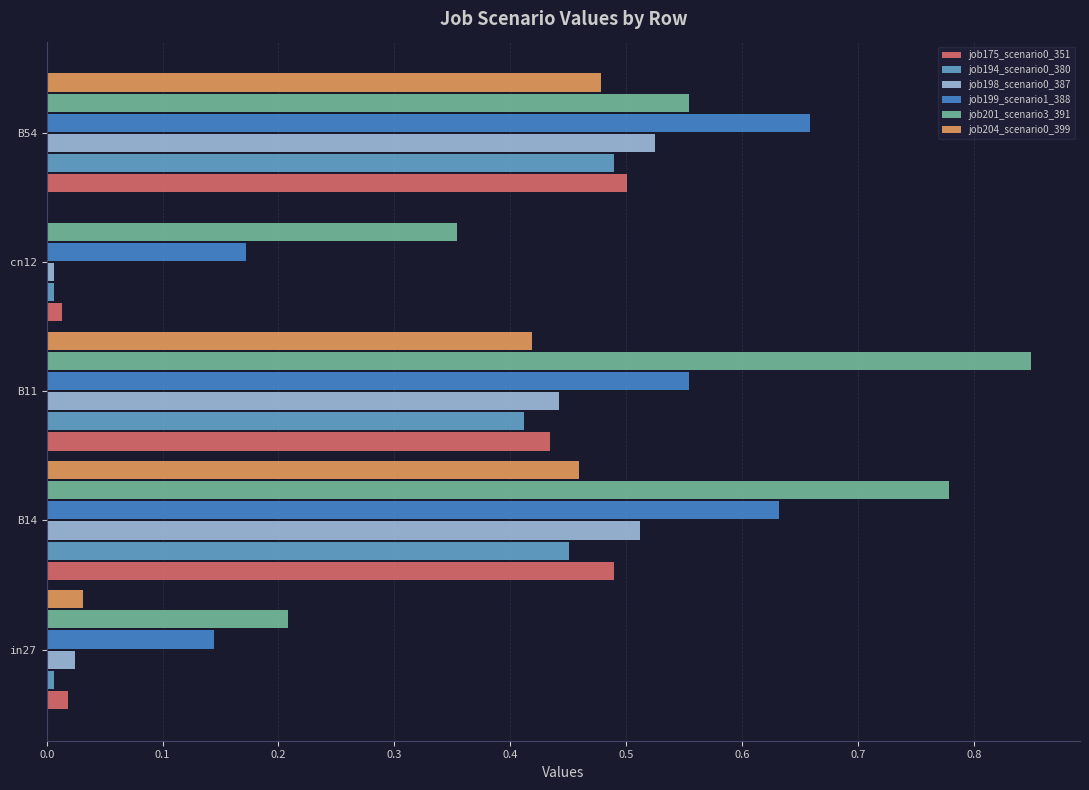

Which label corresponds to the largest value in the chart?

B11